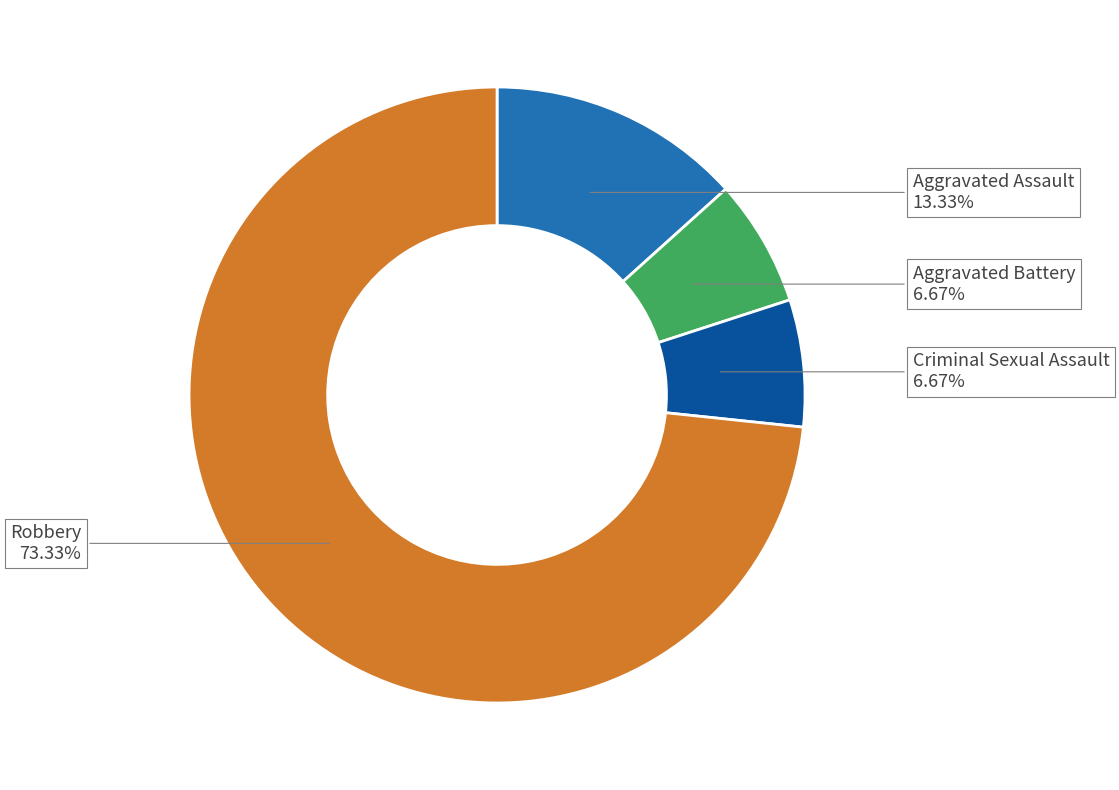

Does any single category account for the majority?

Yes